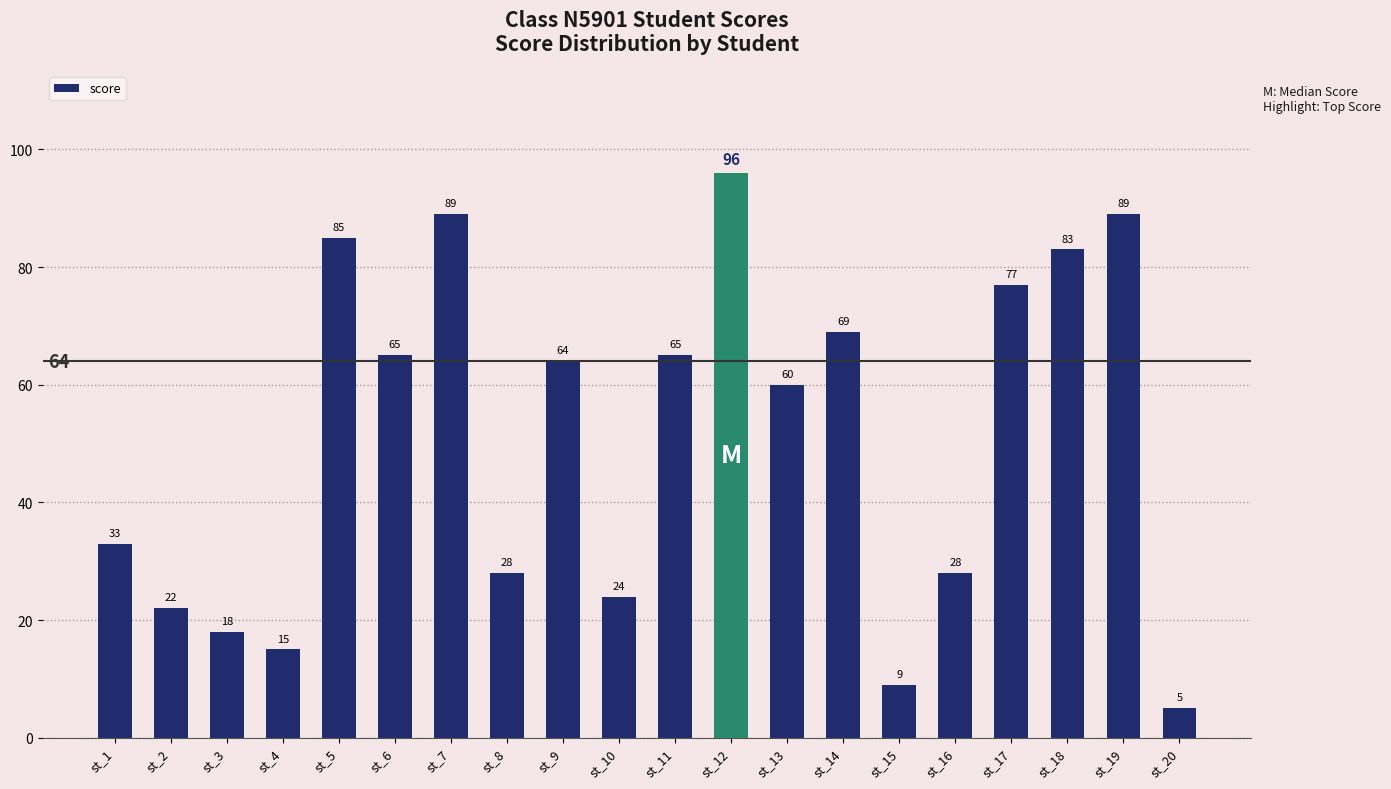

Reading left to right, extract all data points from this chart.

33	22	18	15	85	65	89	28	64	24	65	96	60	69	9	28	77	83	89	5